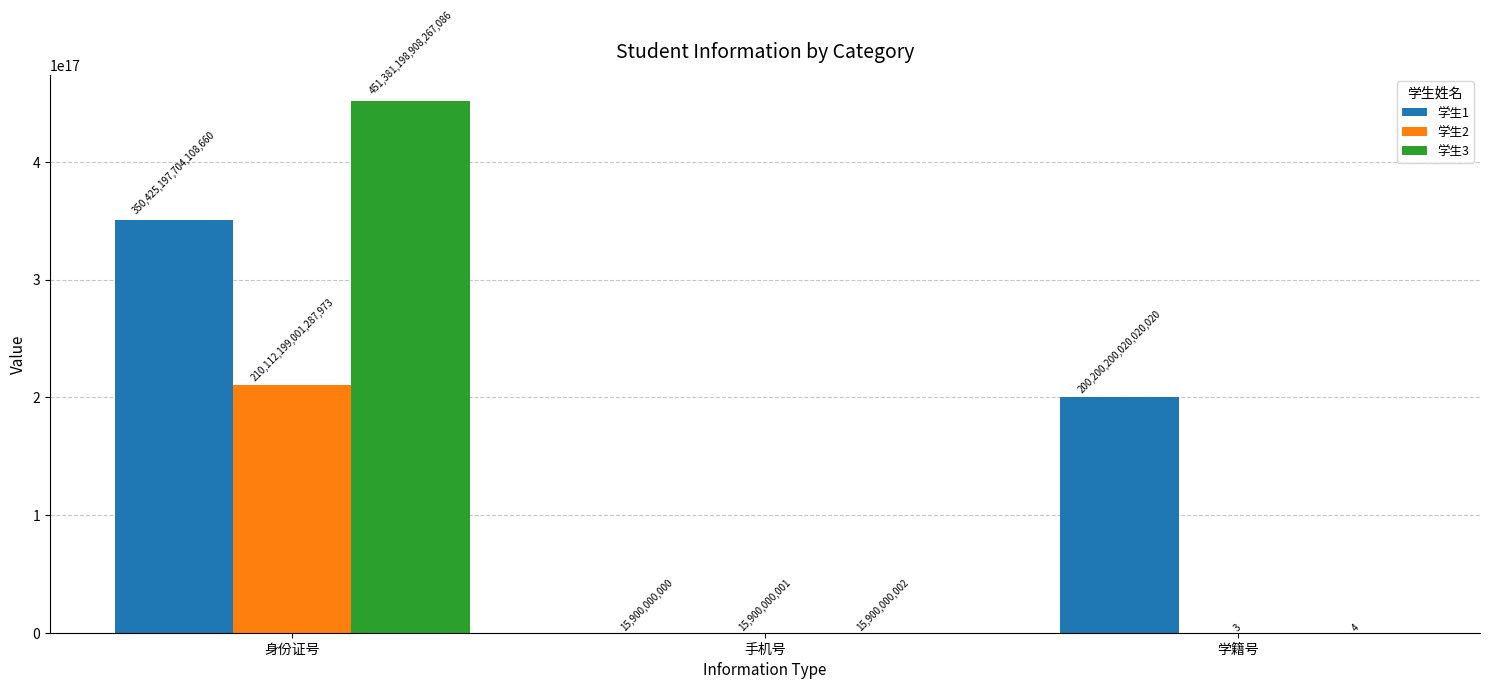

Is the value of 学生1 at 学籍号 greater than the value of 学生3 at 手机号?

Yes